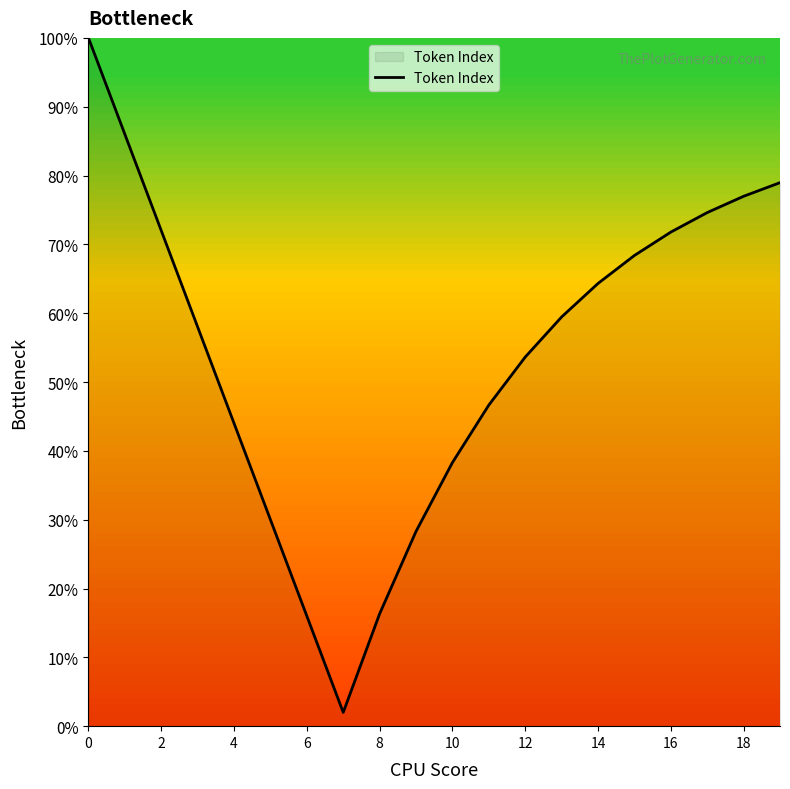

What is the difference between the maximum and minimum values?

98.0